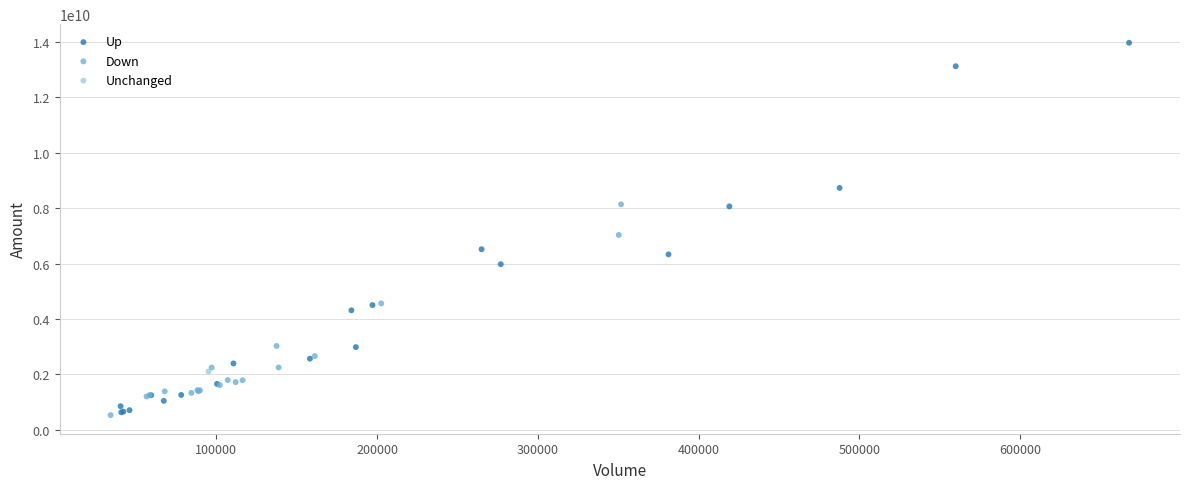

Which series reaches the maximum Y coordinate?

Up